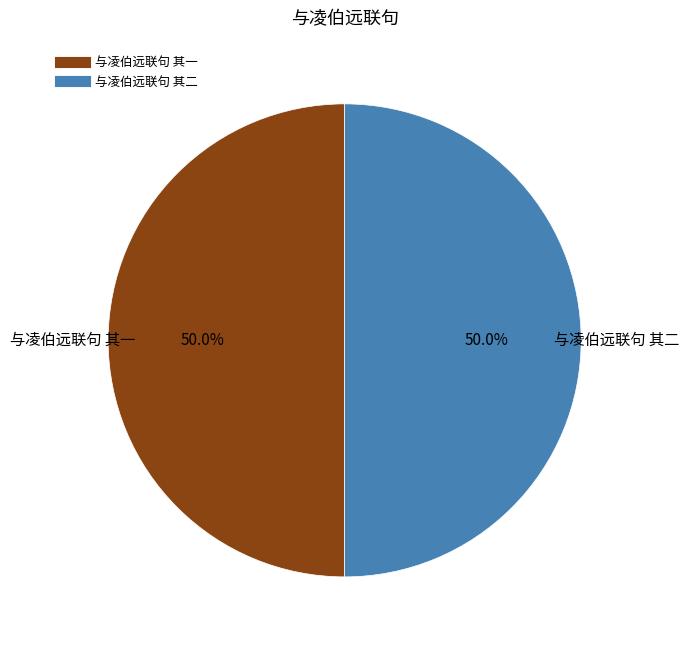

What portion of the pie excludes 与凌伯远联句 其一?

50.0%